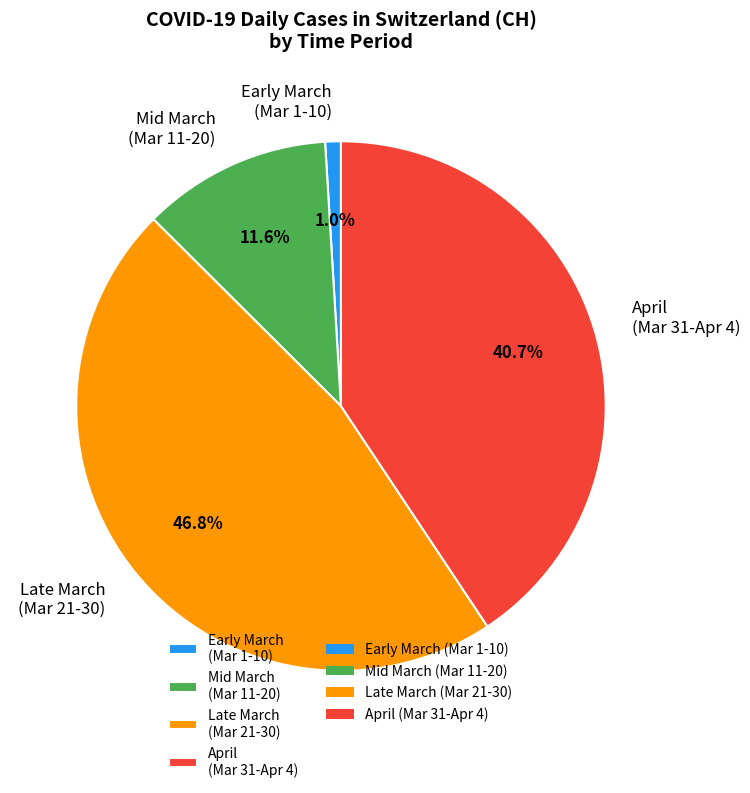

How many segments does this pie chart have?

4